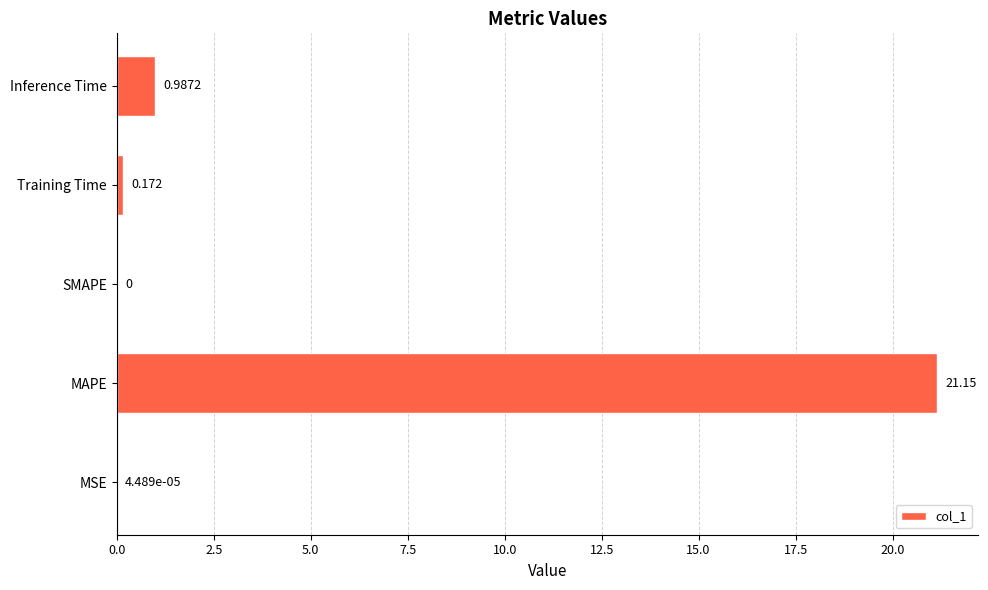

How many values are above zero?

4